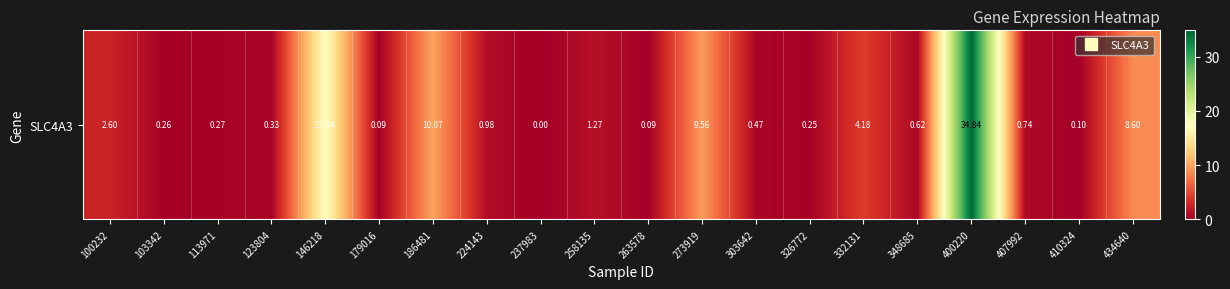

Read the value at 434640.

8.6